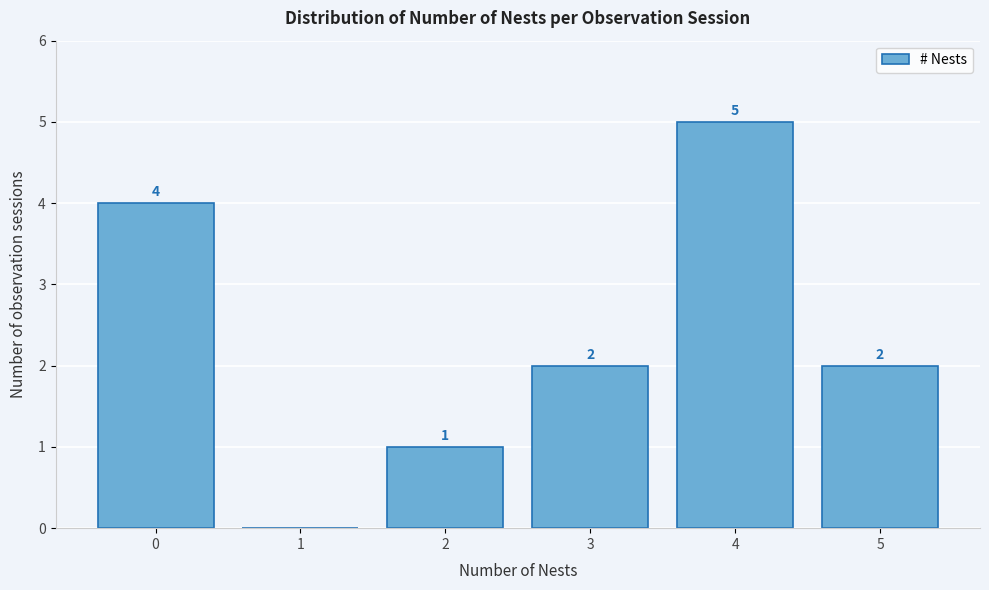

Reading left to right, what are all the values shown in this chart?

0=4	1=0	2=1	3=2	4=5	5=2